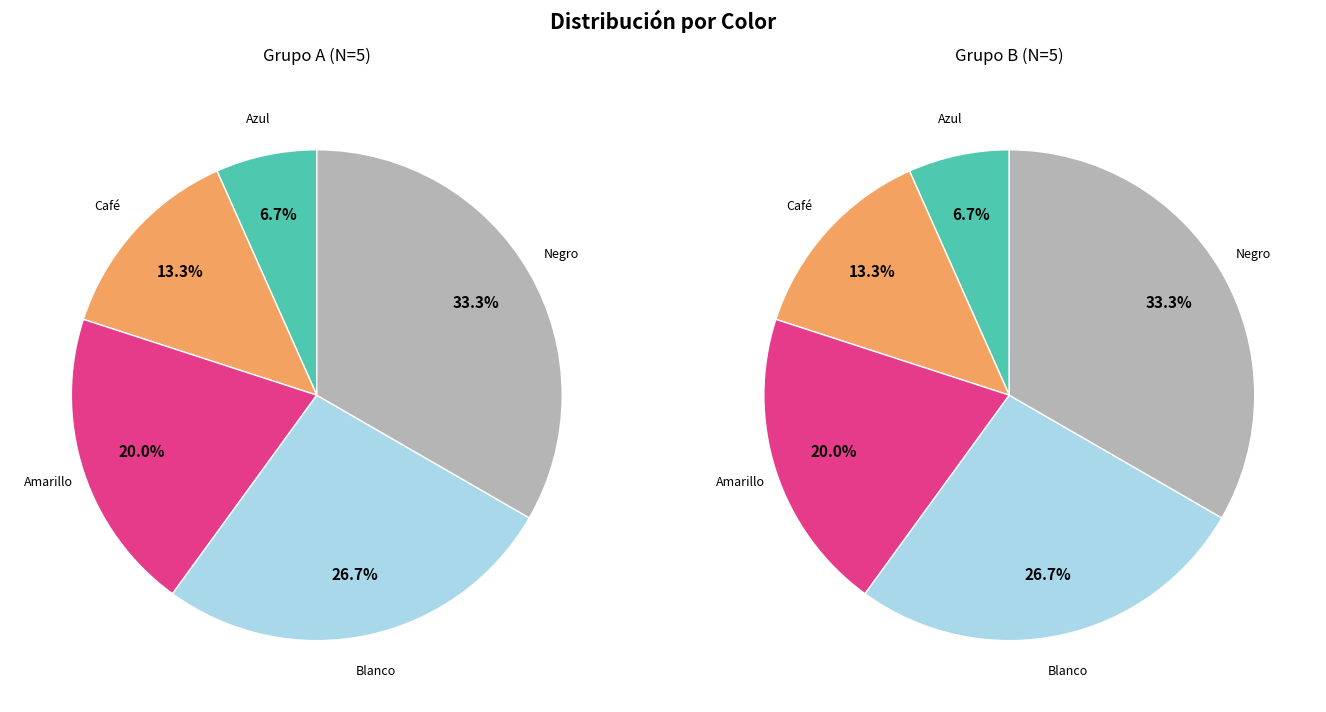

The Amarillo slice represents 20% of the pie. True or false?

True